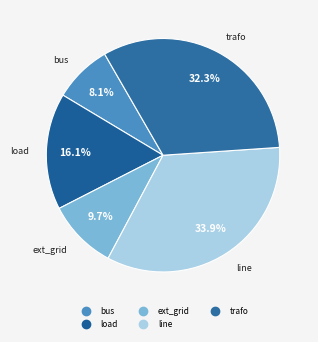

Does ext_grid represent more than half of the total?

No